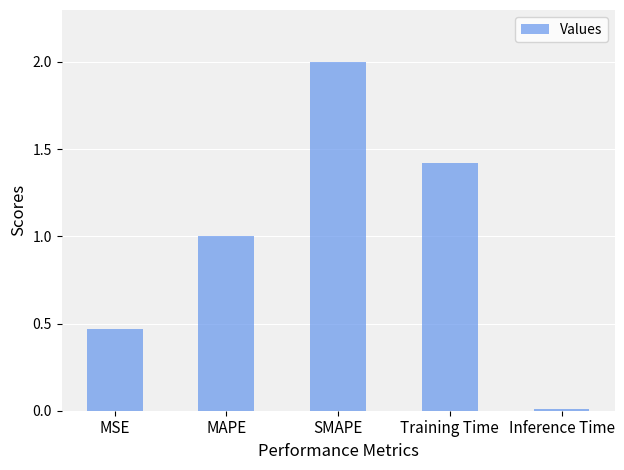

Which label corresponds to the largest value in the chart?

SMAPE